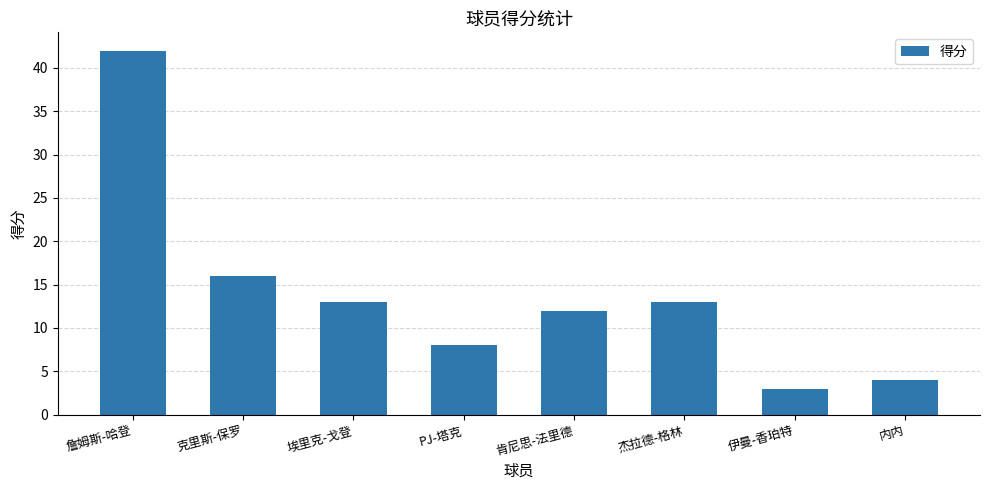

Read the value at 埃里克-戈登, to the nearest 5.

15